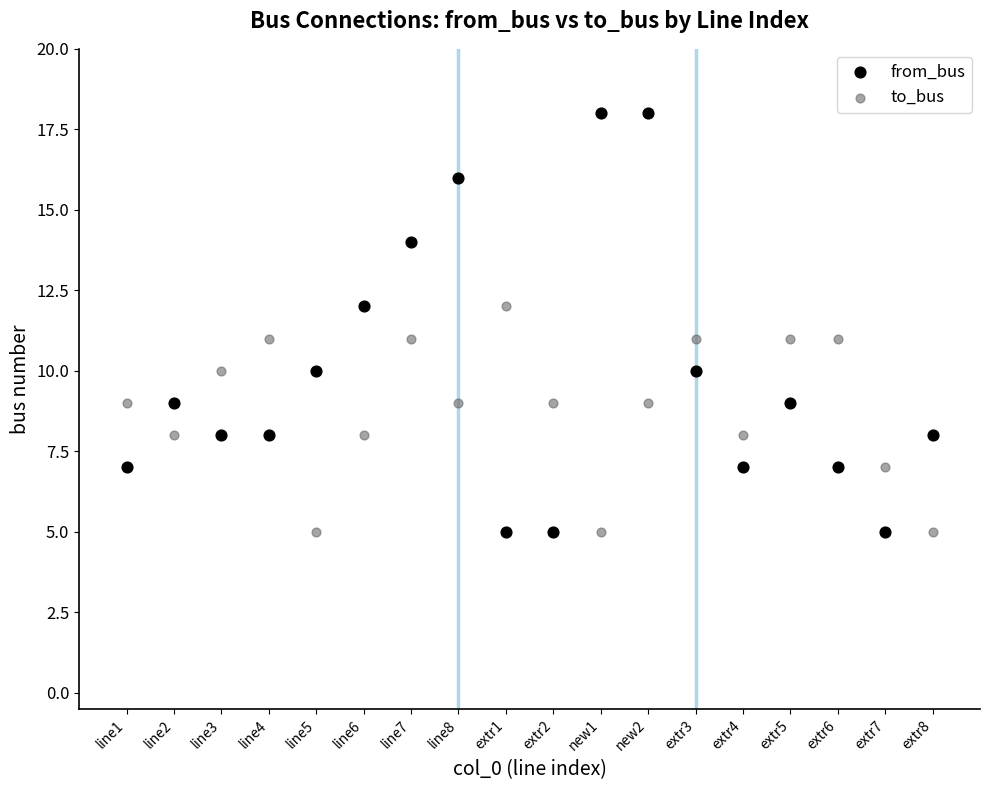

Which series has the widest spread of Y values?

from_bus